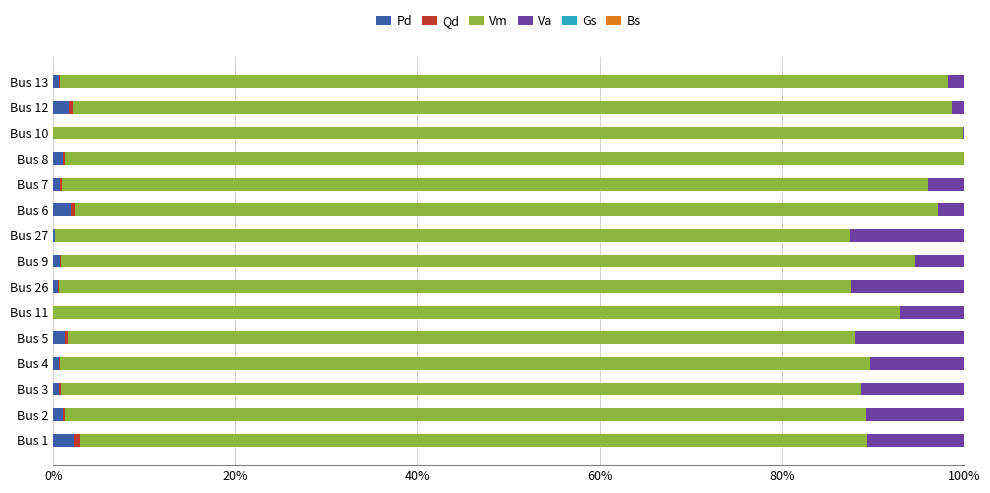

True or false: Pd has a value of 1.7 at Bus 12.

True